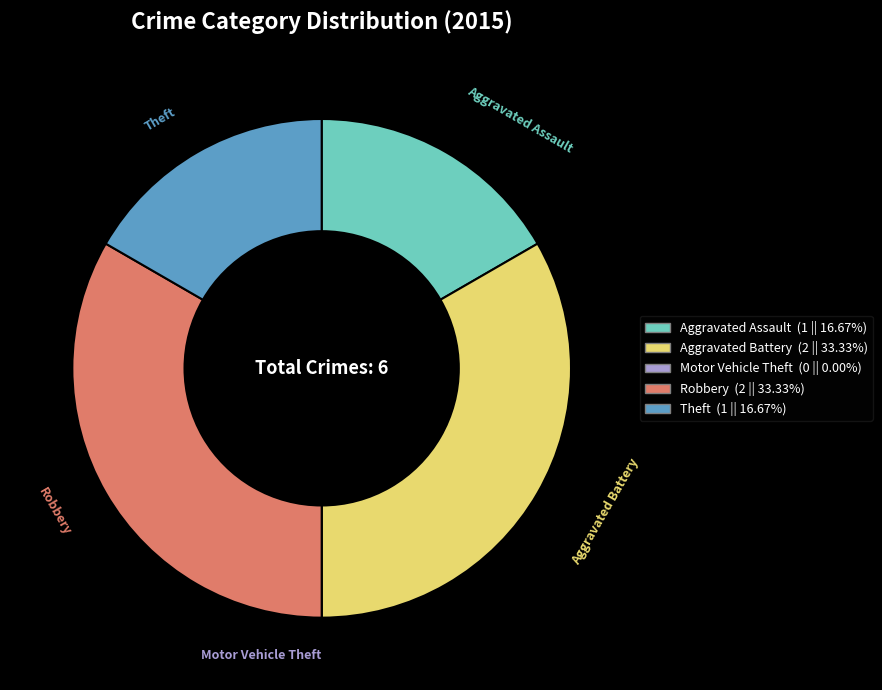

What is the ratio of the value at Robbery to the value at Theft?

2.0